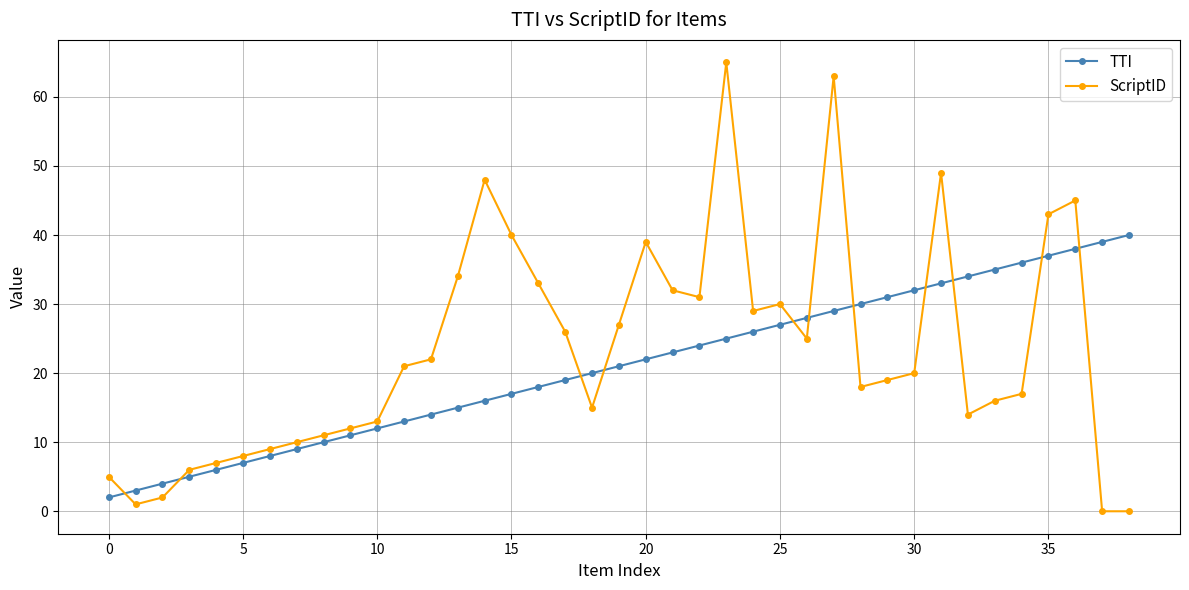

After their last crossing, which series has the higher values: TTI or ScriptID?

TTI